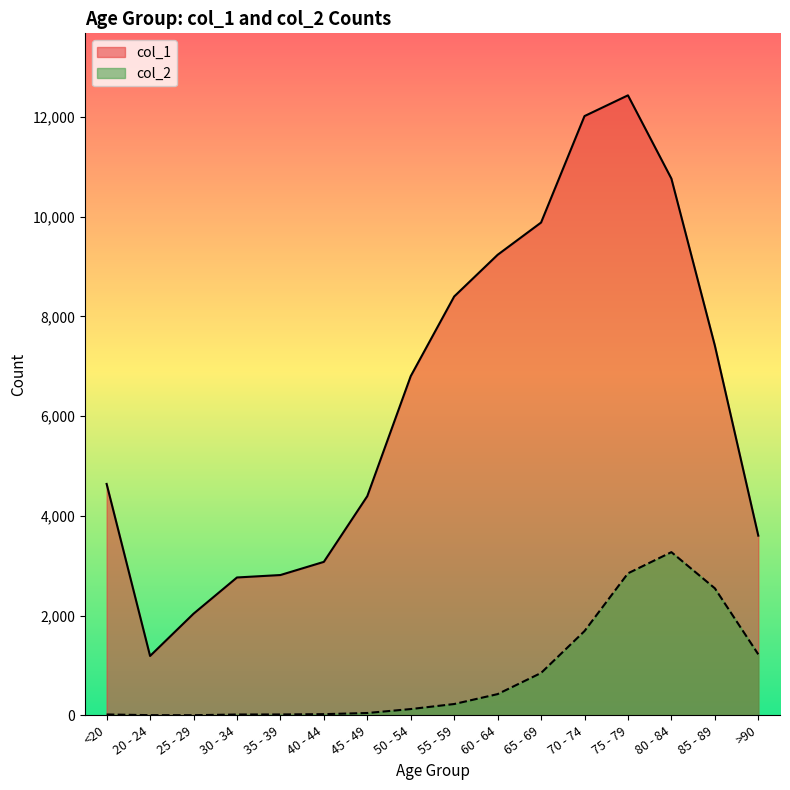

Does the chart display data point markers on the line(s)?

No